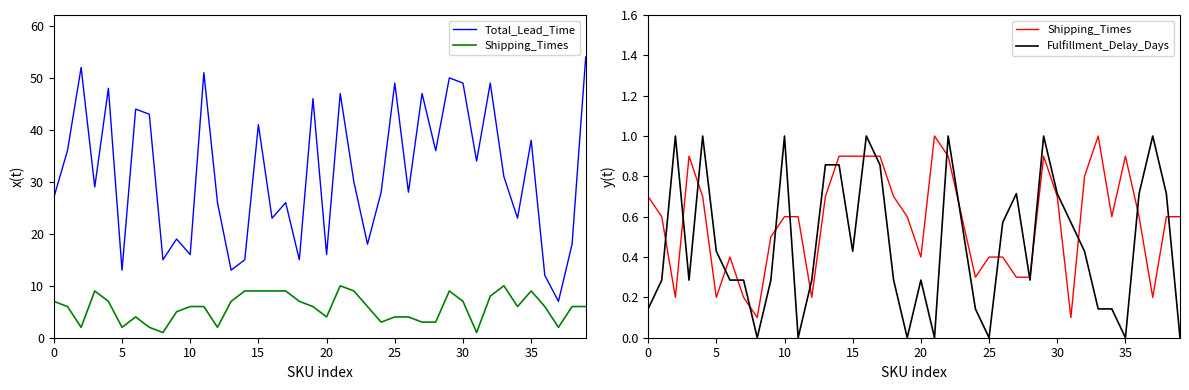

Which series has the largest total across all categories?

Total_Lead_Time